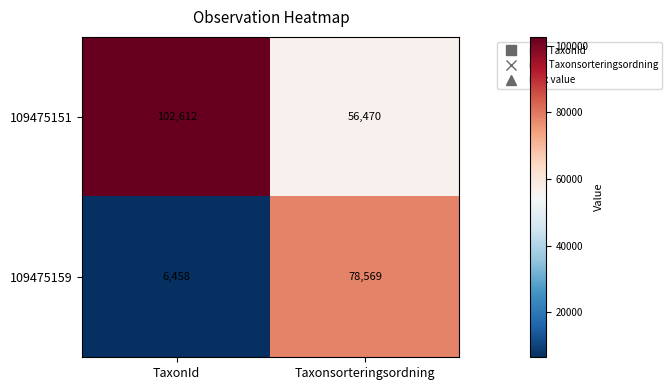

The value of 109475159 at TaxonId is 6458. True or false?

True